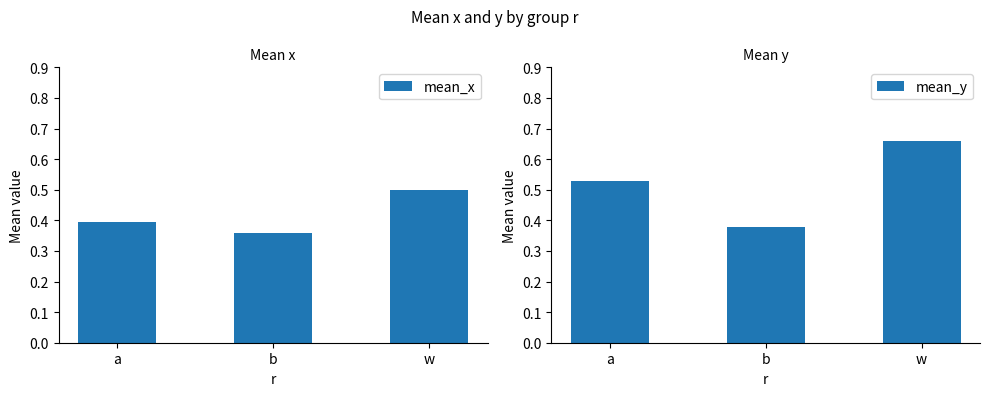

Which category has the lowest value across all series?

b